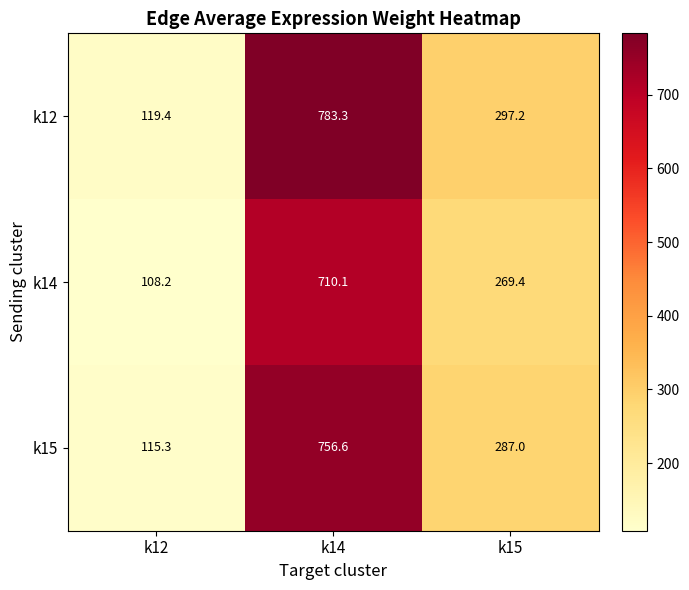

Reading right to left, what are all the values shown in this chart?

k12: 297.2	783.3	119.4
k14: 269.4	710.1	108.2
k15: 287.0	756.6	115.3